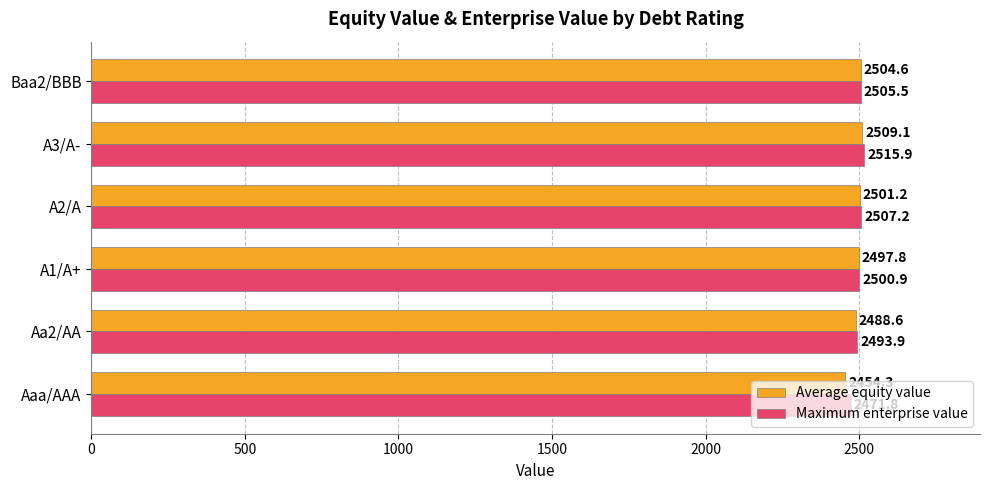

Which series has the largest total across all categories?

Maximum enterprise value